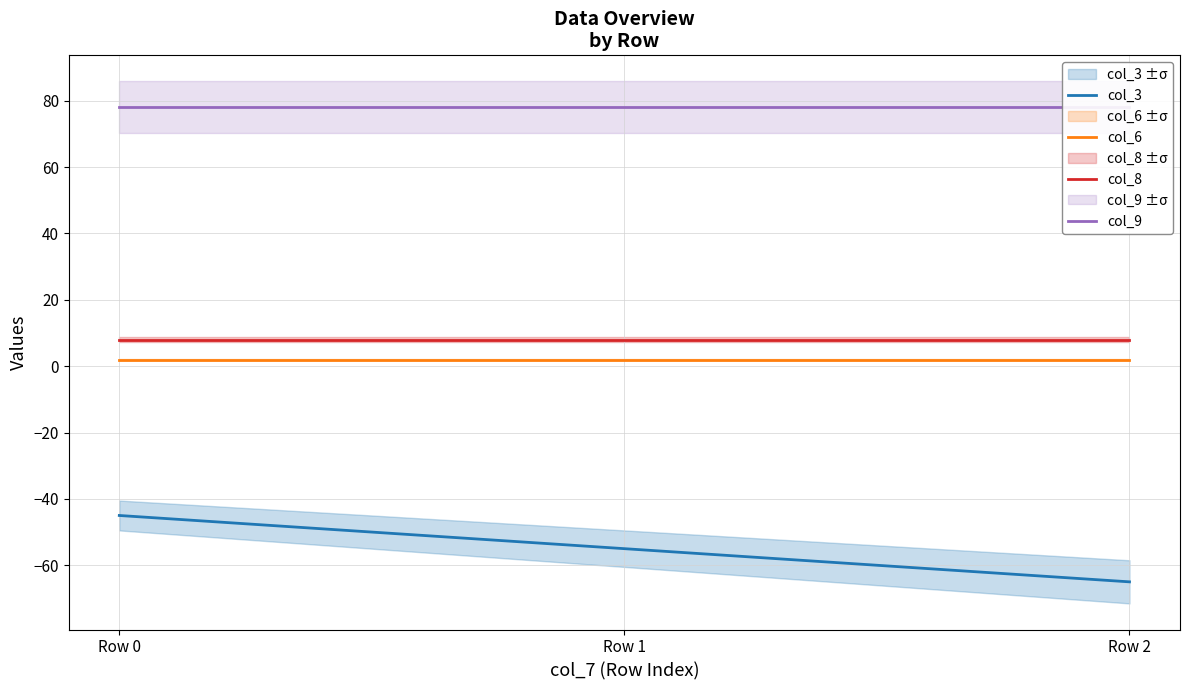

At how many categories does at least one series exceed -22?

3